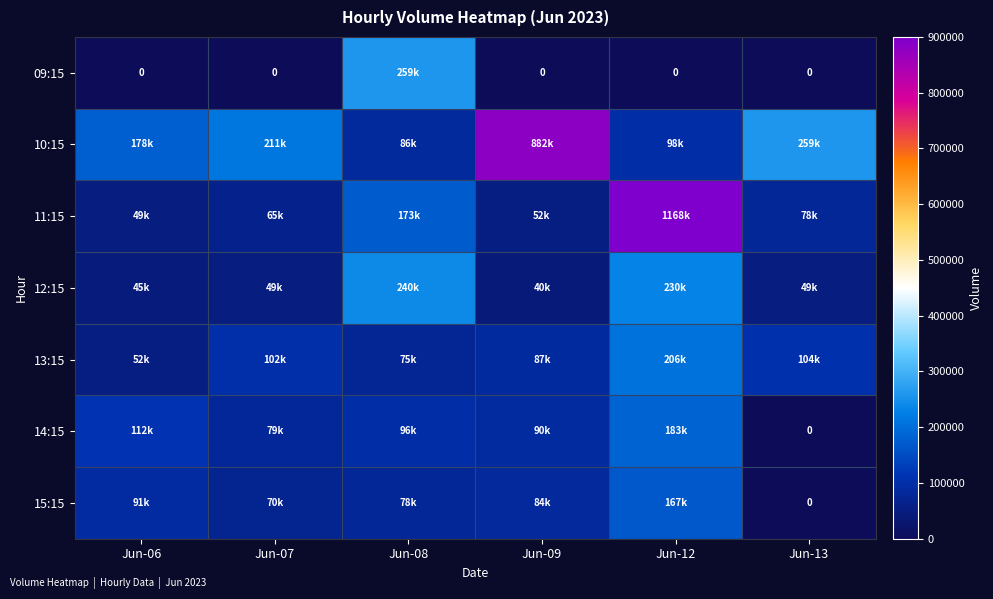

What is the difference between the maximum and minimum values in the 12:15 series?

199552